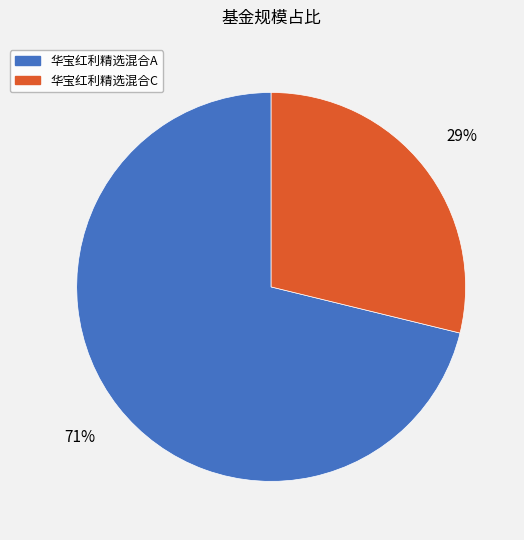

To the nearest percent, what percentage of the pie is 华宝红利精选混合A?

71%